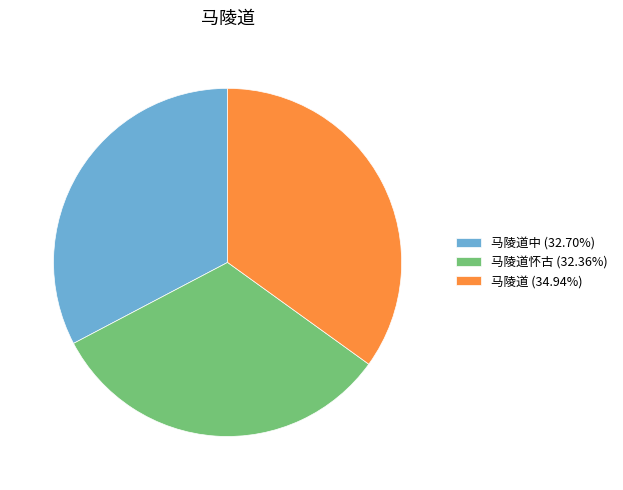

Is 马陵道中 (32.70%) the majority of the pie?

No